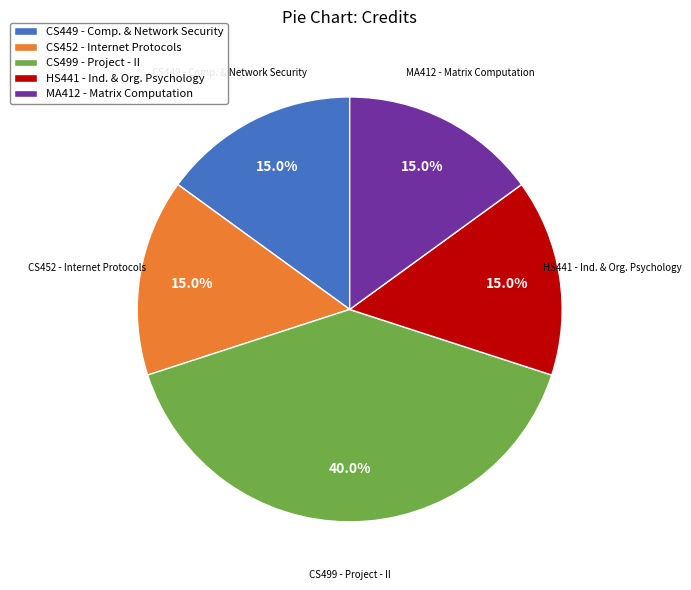

To the nearest percent, what is the difference between the largest and smallest slice percentages?

25%